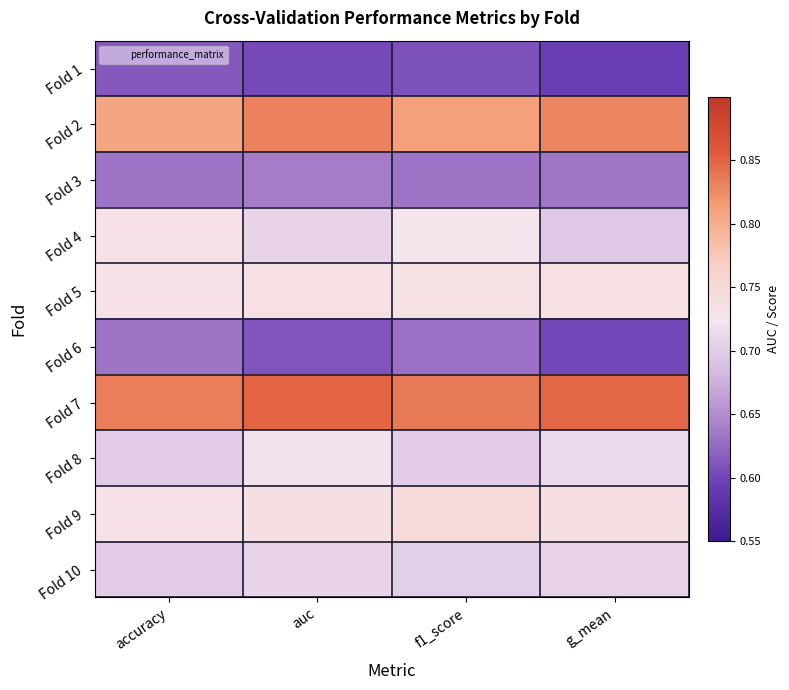

Reading left to right, what are all the values shown in this chart?

Fold 1: accuracy=0.6	auc=0.6	f1_score=0.6	g_mean=0.6
Fold 2: accuracy=0.8	auc=0.8	f1_score=0.8	g_mean=0.8
Fold 3: accuracy=0.6	auc=0.6	f1_score=0.6	g_mean=0.6
Fold 4: accuracy=0.7	auc=0.7	f1_score=0.7	g_mean=0.7
Fold 5: accuracy=0.7	auc=0.7	f1_score=0.7	g_mean=0.7
Fold 6: accuracy=0.6	auc=0.6	f1_score=0.6	g_mean=0.6
Fold 7: accuracy=0.8	auc=0.8	f1_score=0.8	g_mean=0.8
Fold 8: accuracy=0.7	auc=0.7	f1_score=0.7	g_mean=0.7
Fold 9: accuracy=0.7	auc=0.7	f1_score=0.7	g_mean=0.7
Fold 10: accuracy=0.7	auc=0.7	f1_score=0.7	g_mean=0.7